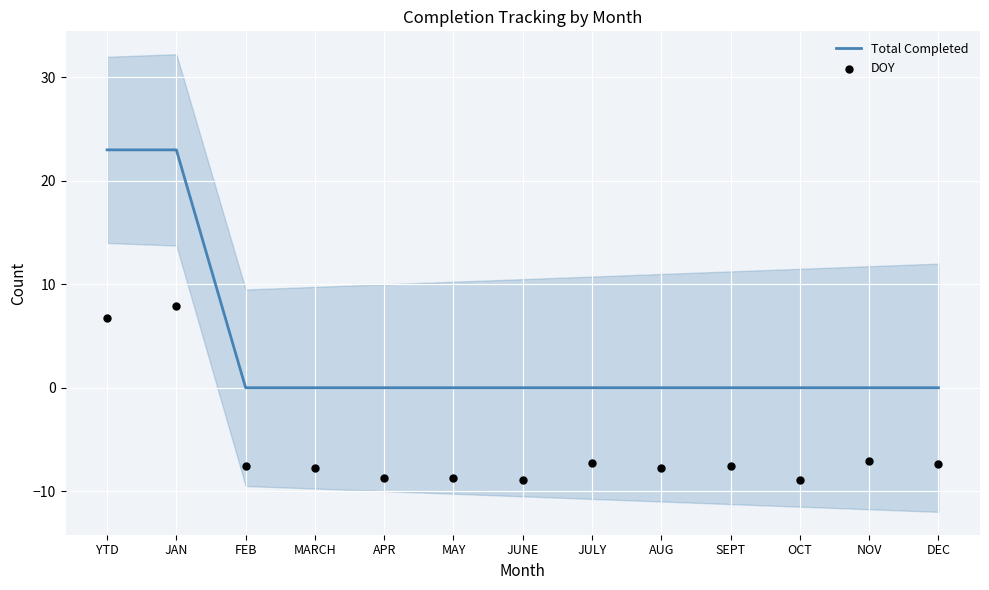

What are all the series names shown in the legend?

Total Completed, DOY